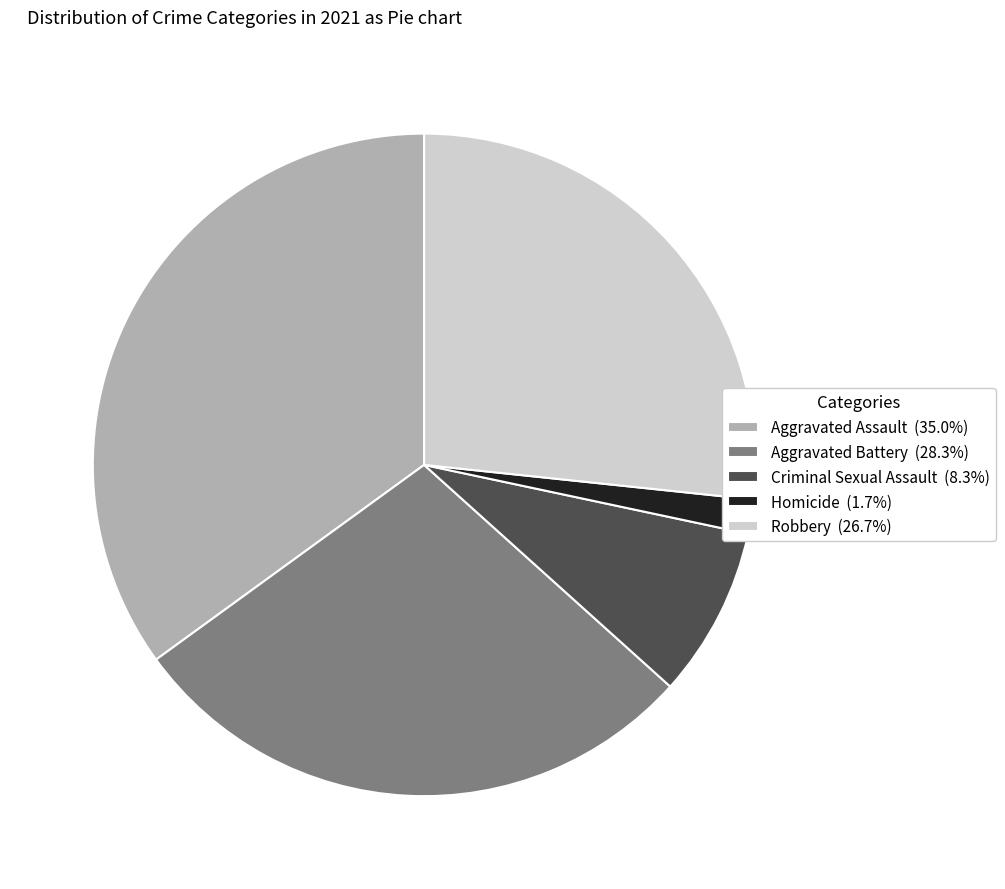

Count the number of slices in the pie.

5